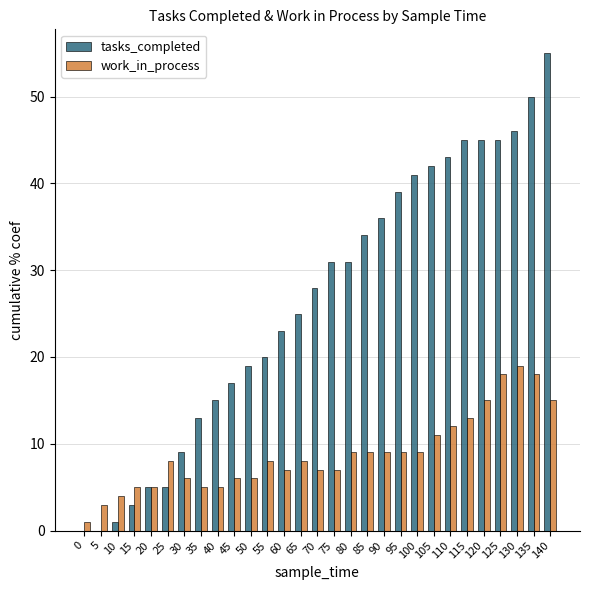

Are the bars grouped side by side (vs. stacked)?

Yes